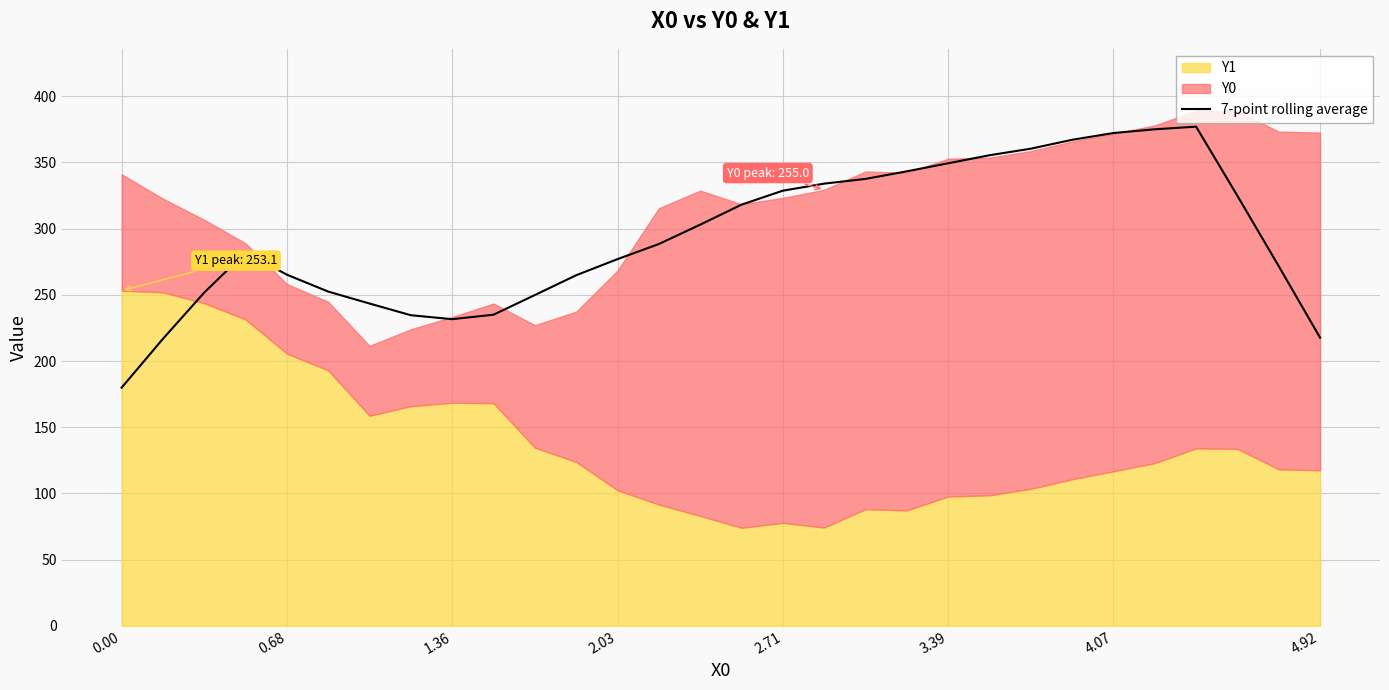

What is the average value?

293.6